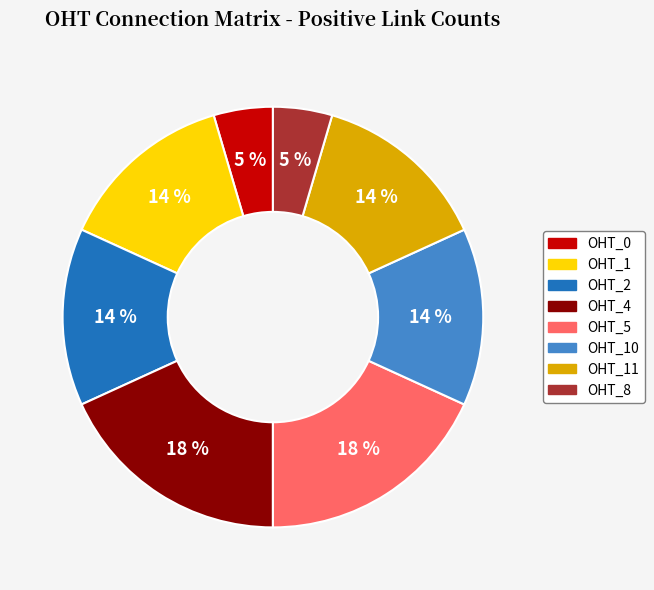

How many slices are in this pie chart?

8